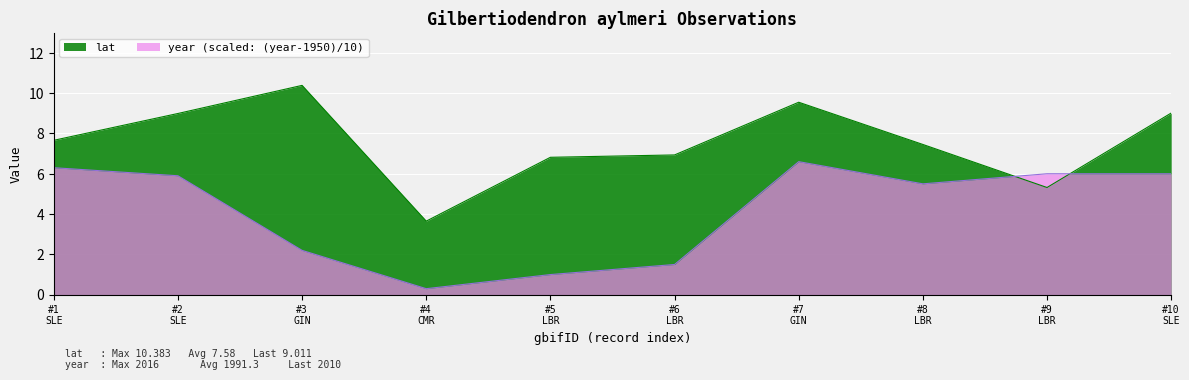

How many times do year (scaled: (year-1950)/10) and lat cross each other?

2